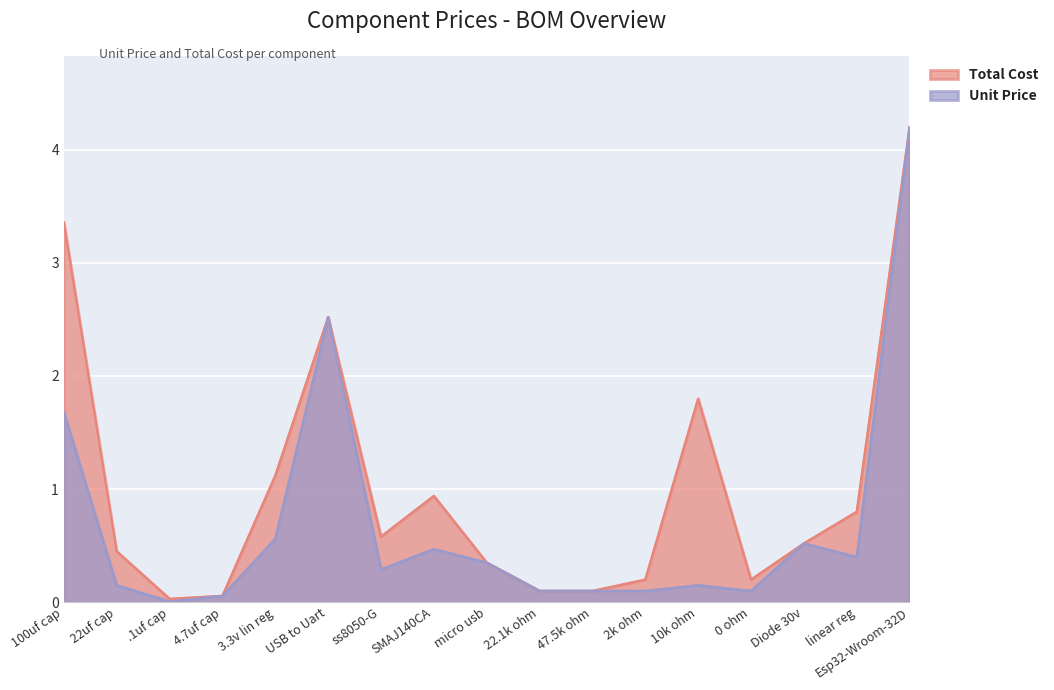

True or false: Unit Price has a value of 2.5 at USB to Uart.

True